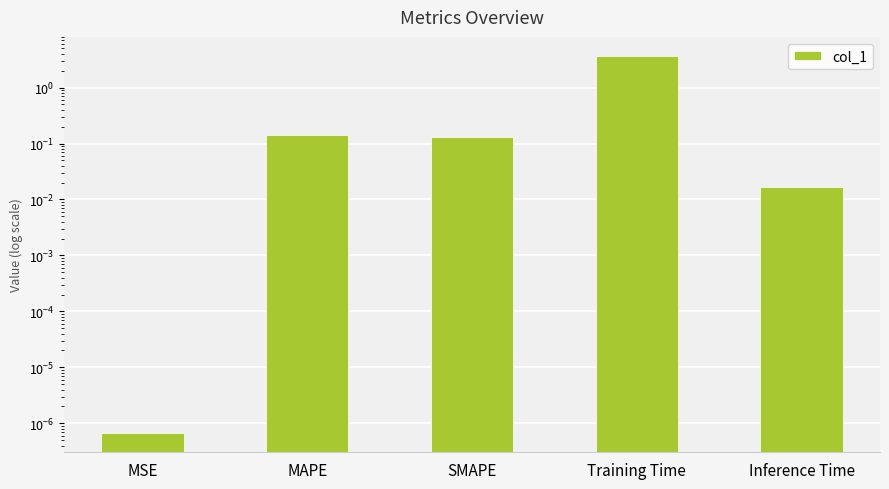

Rank the categories by value from lowest to highest.

MSE, Inference Time, SMAPE, MAPE, Training Time